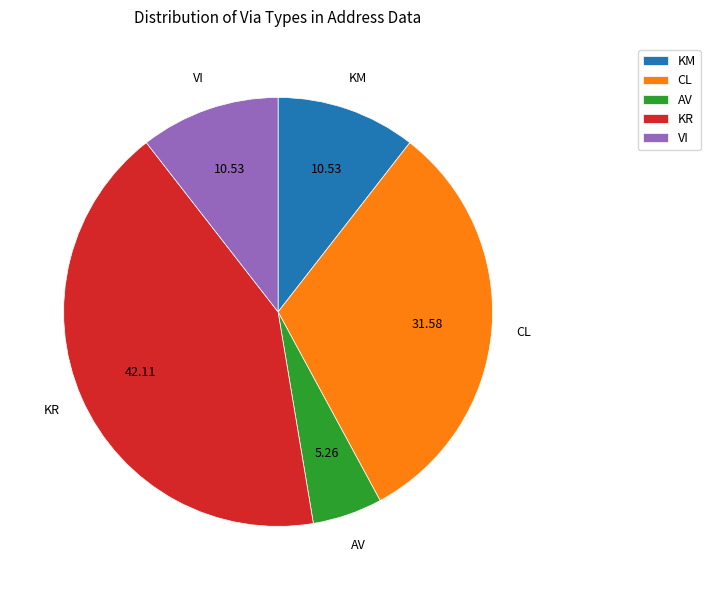

Is the sum of KM and VI greater than half?

No